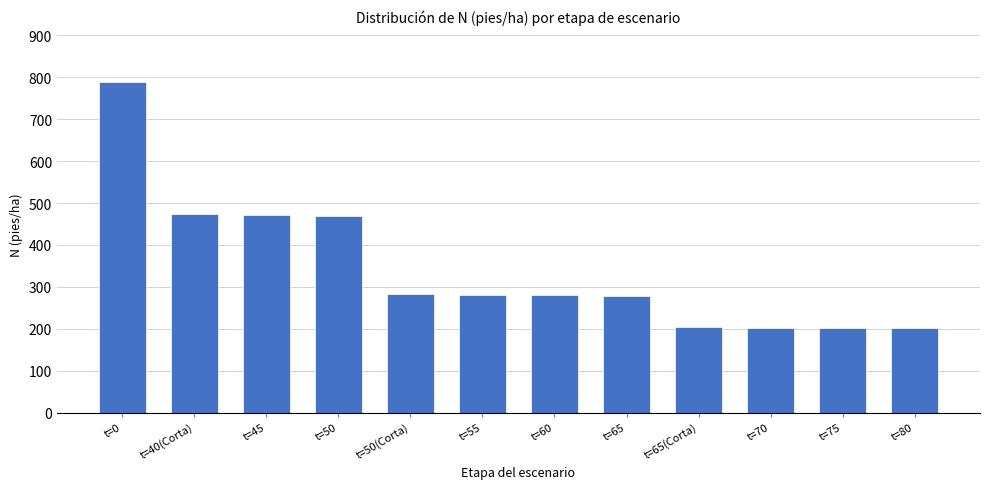

What is the smallest value displayed?

201.6